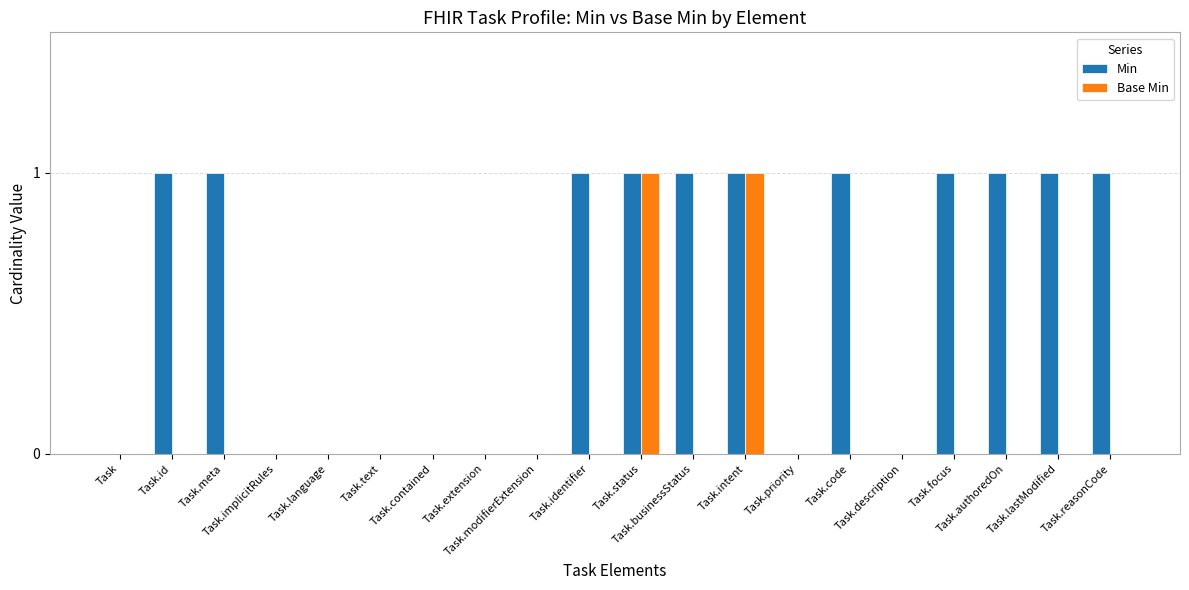

What is the sum of all Min values?

11